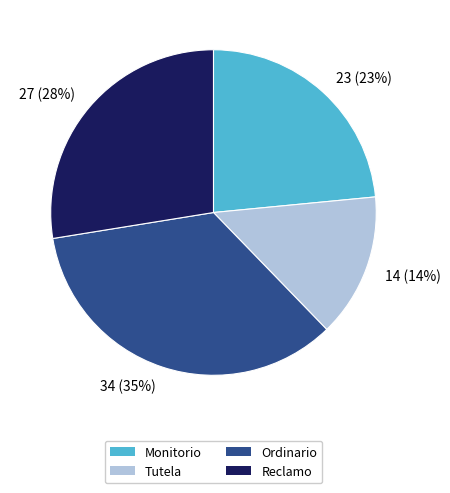

What is the largest slice in the pie chart?

Ordinario